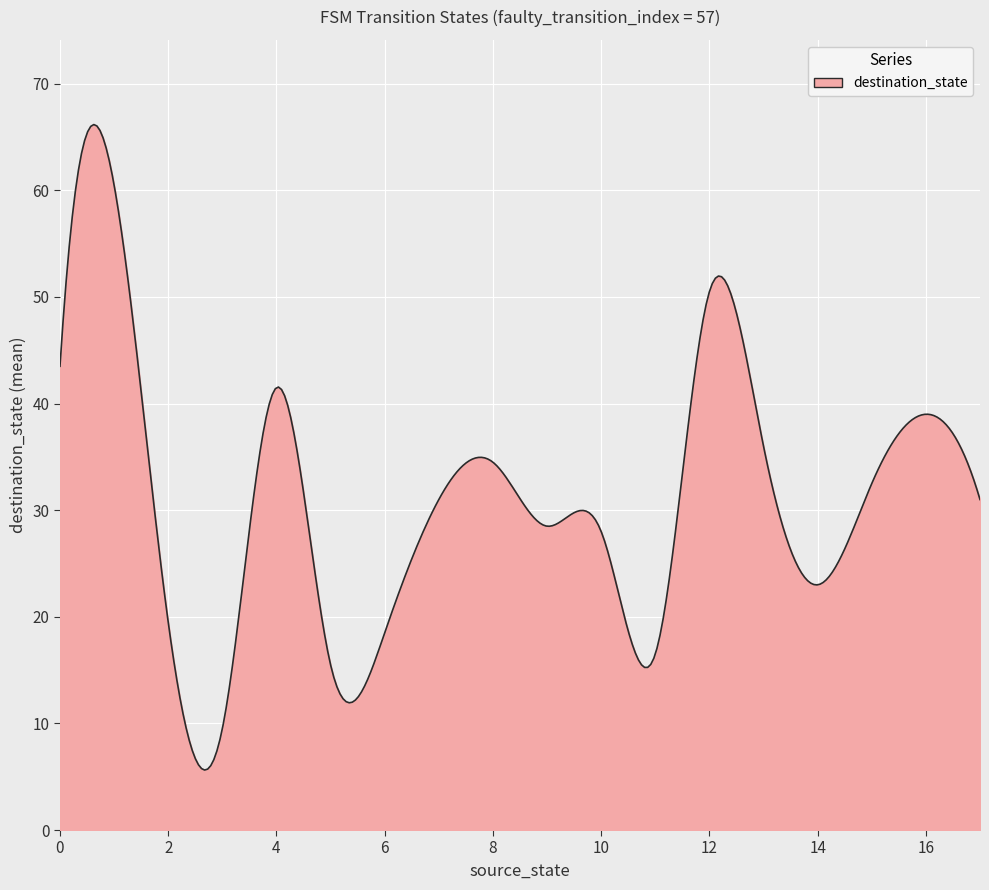

What is the maximum value shown in the chart?

66.2